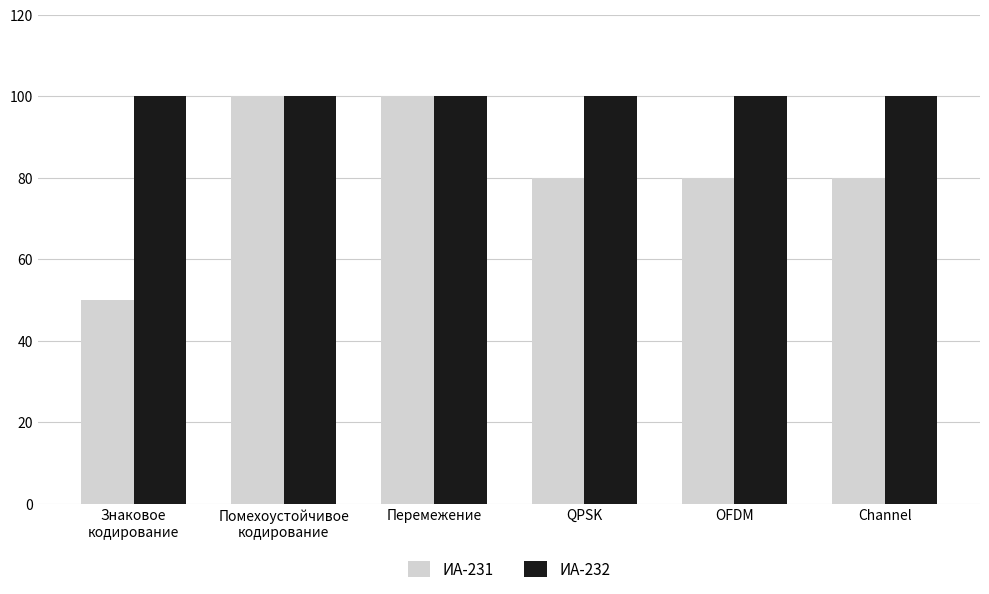

How many bars are there in total?

12